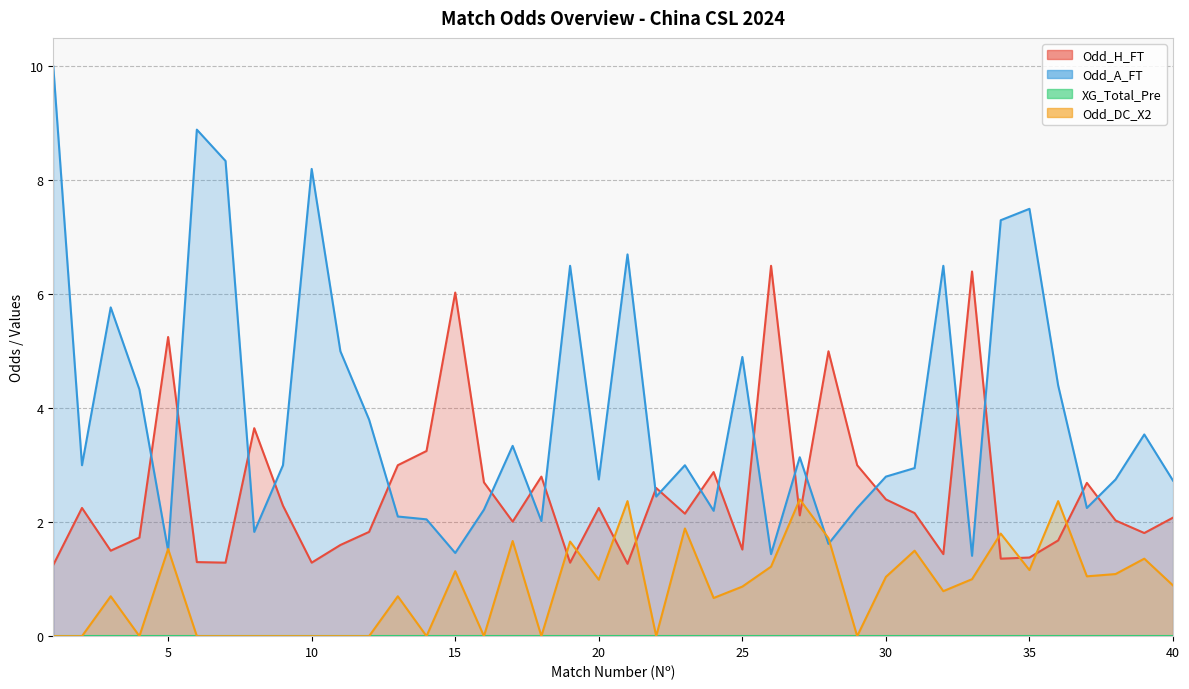

Which series has the widest spread of values?

Odd_A_FT